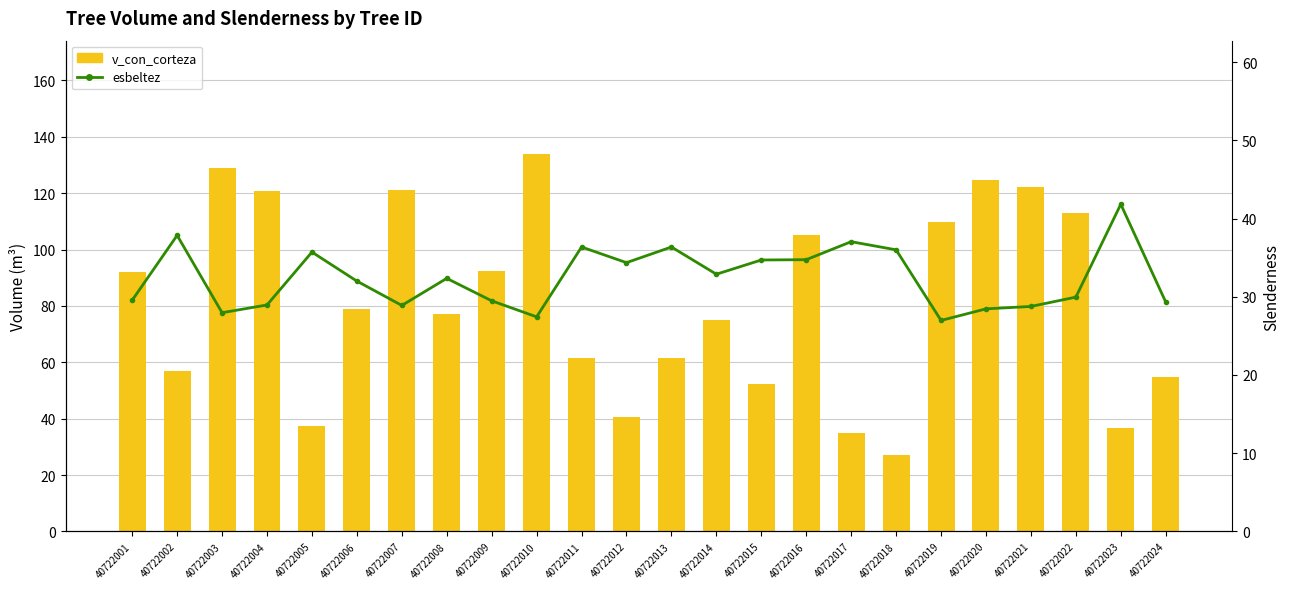

Is it true that esbeltez equals 8.3 at 40722019?

False